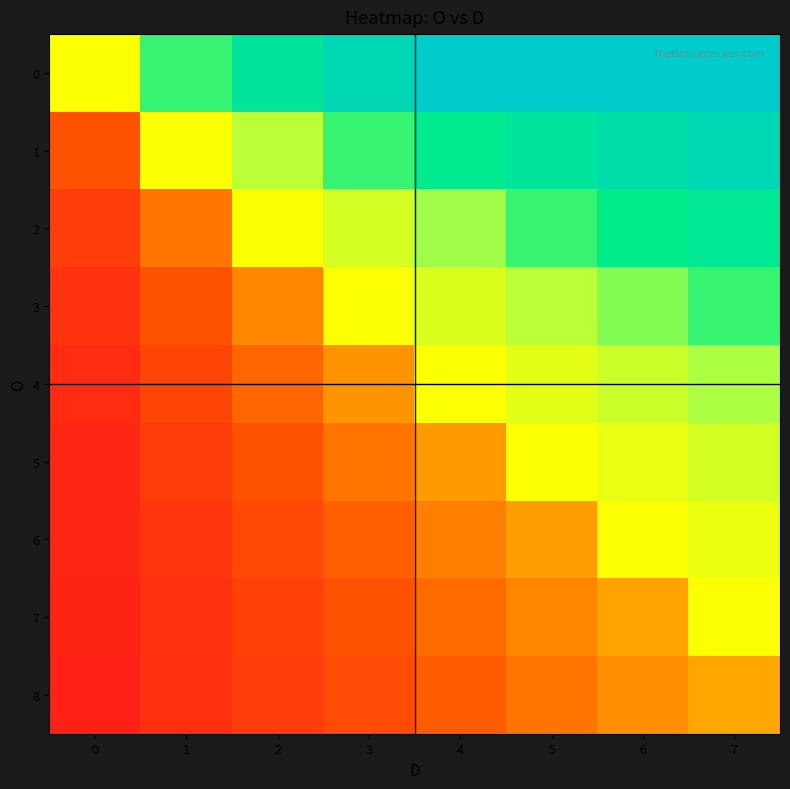

How many series are shown in this chart?

9